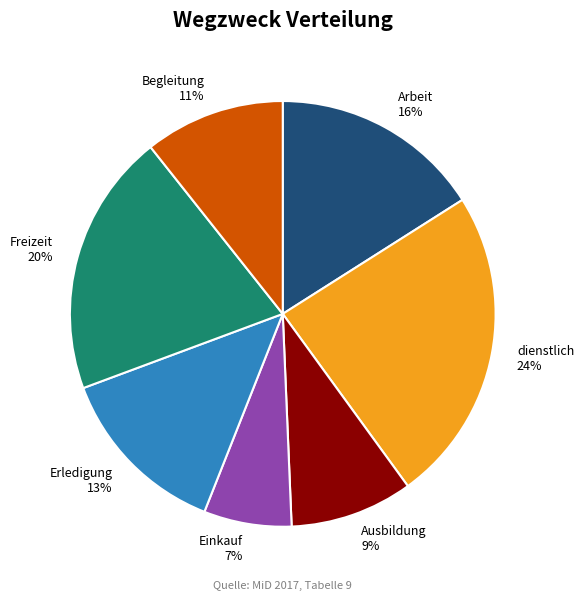

Approximately how many times larger is the value at Ausbildung compared to dienstlich?

0.4